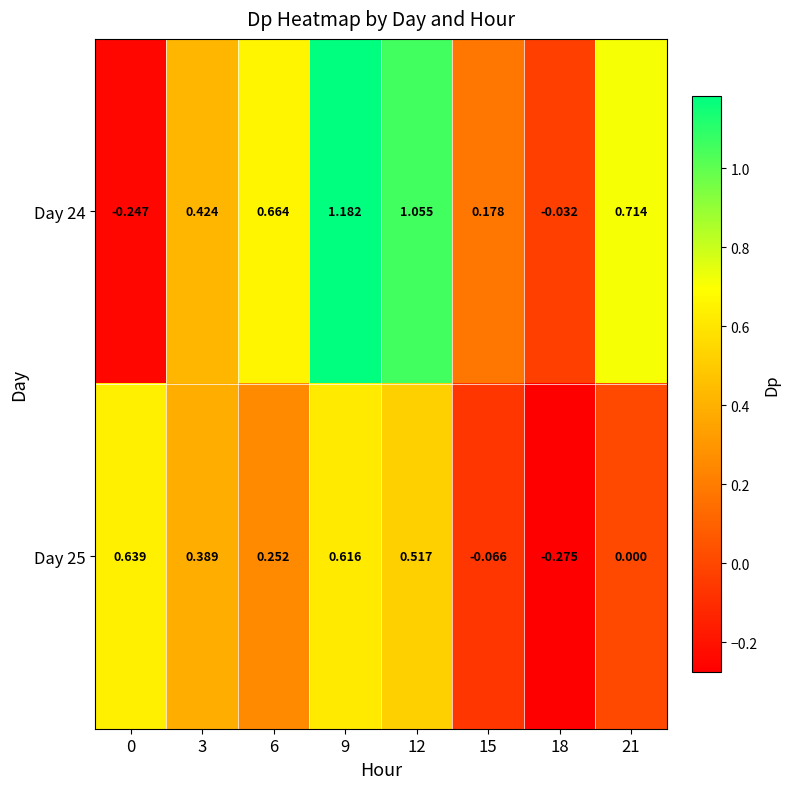

Is the value of Day 25 at 6 greater than the value of Day 24 at 9?

No